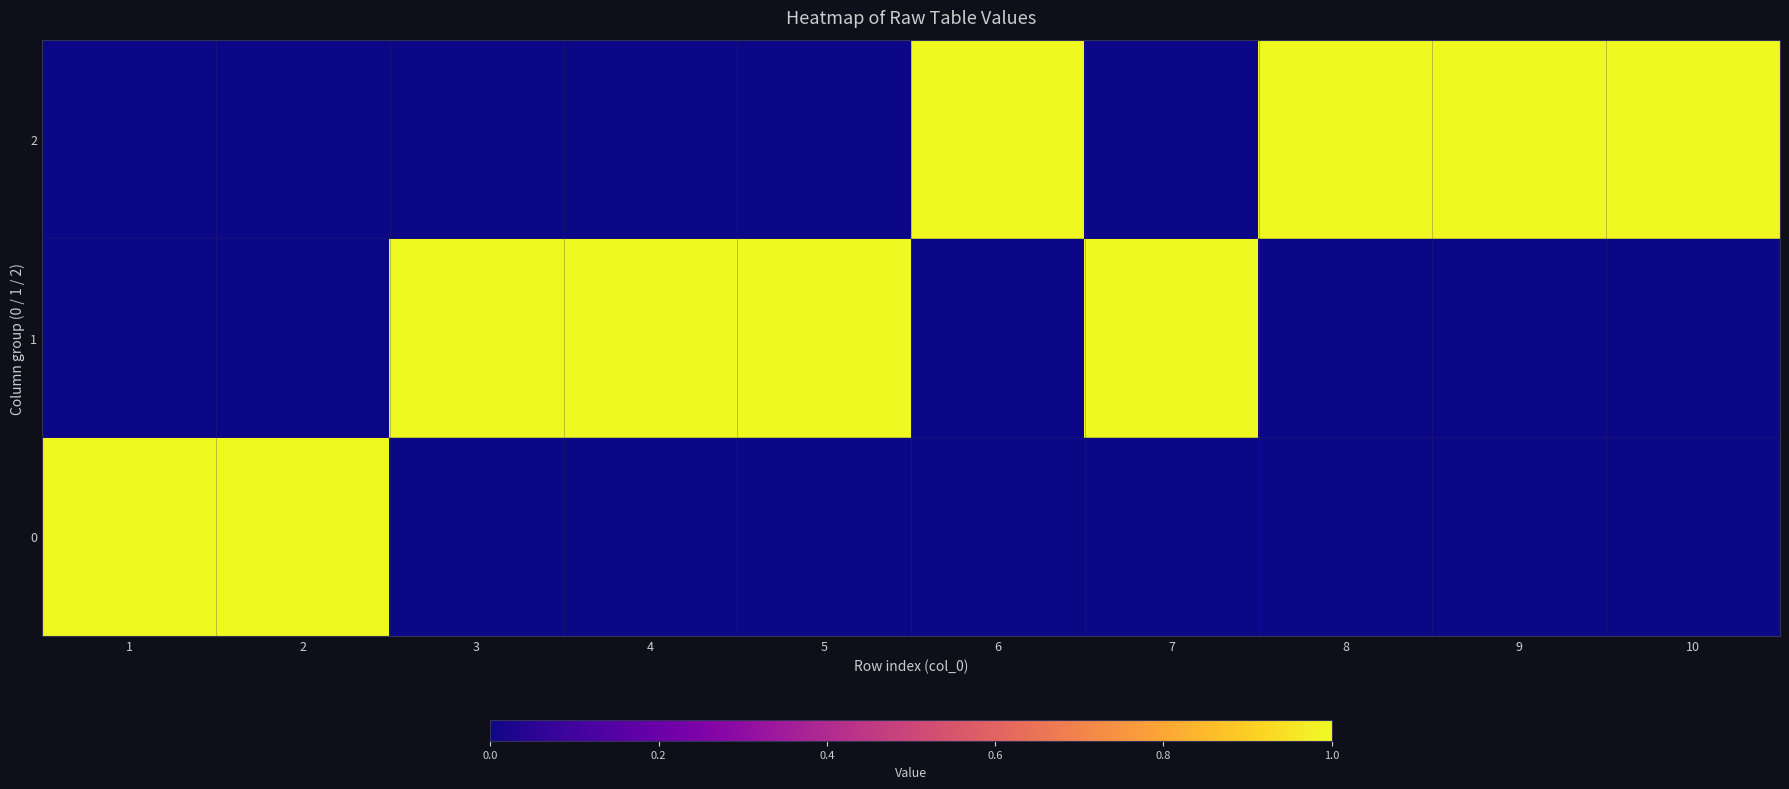

Rank the series at 7 from lowest to highest value.

0, 2, 1